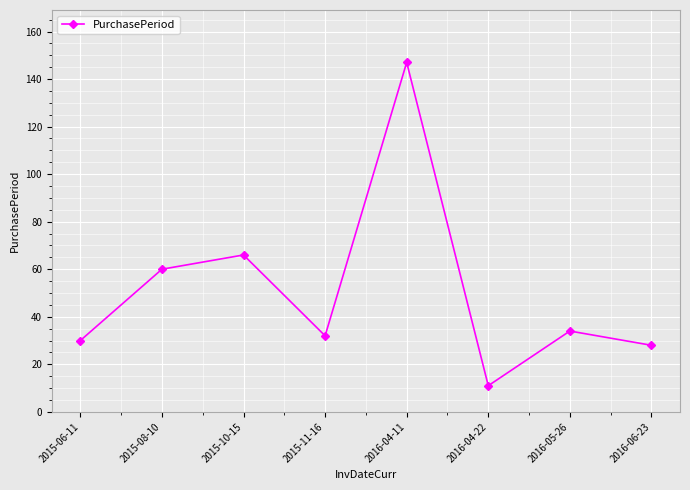

The chart shows a value of 60 at 2015-08-10. True or false?

True